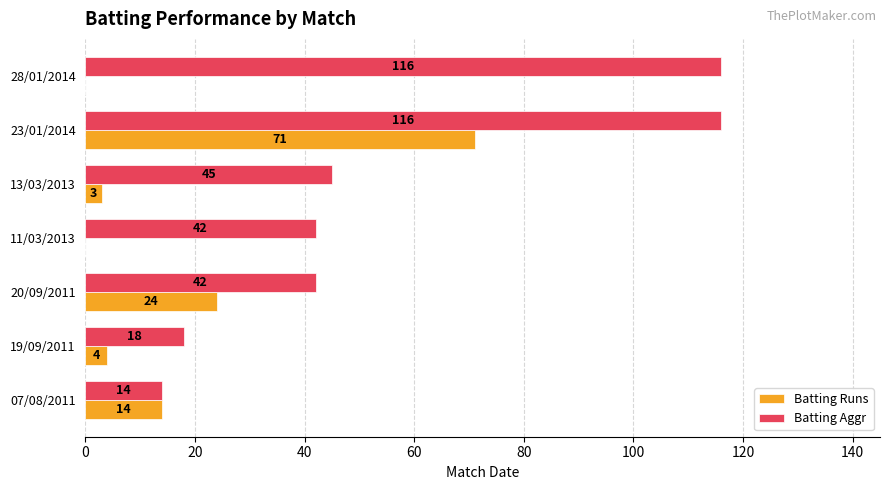

The Batting Runs series shows 21 at 07/08/2011. True or false?

False